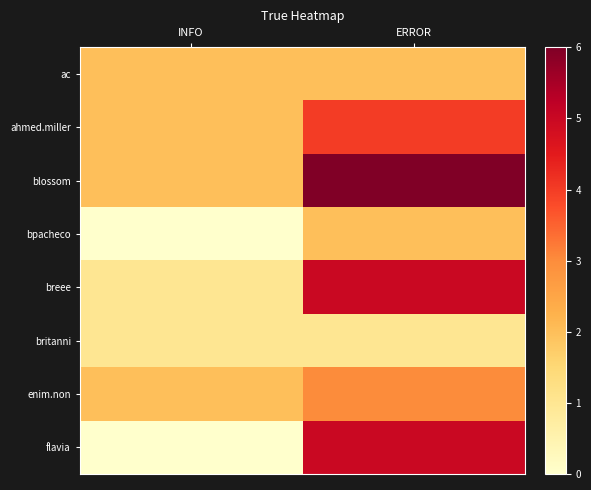

At which category does the chart reach its minimum across all series?

INFO